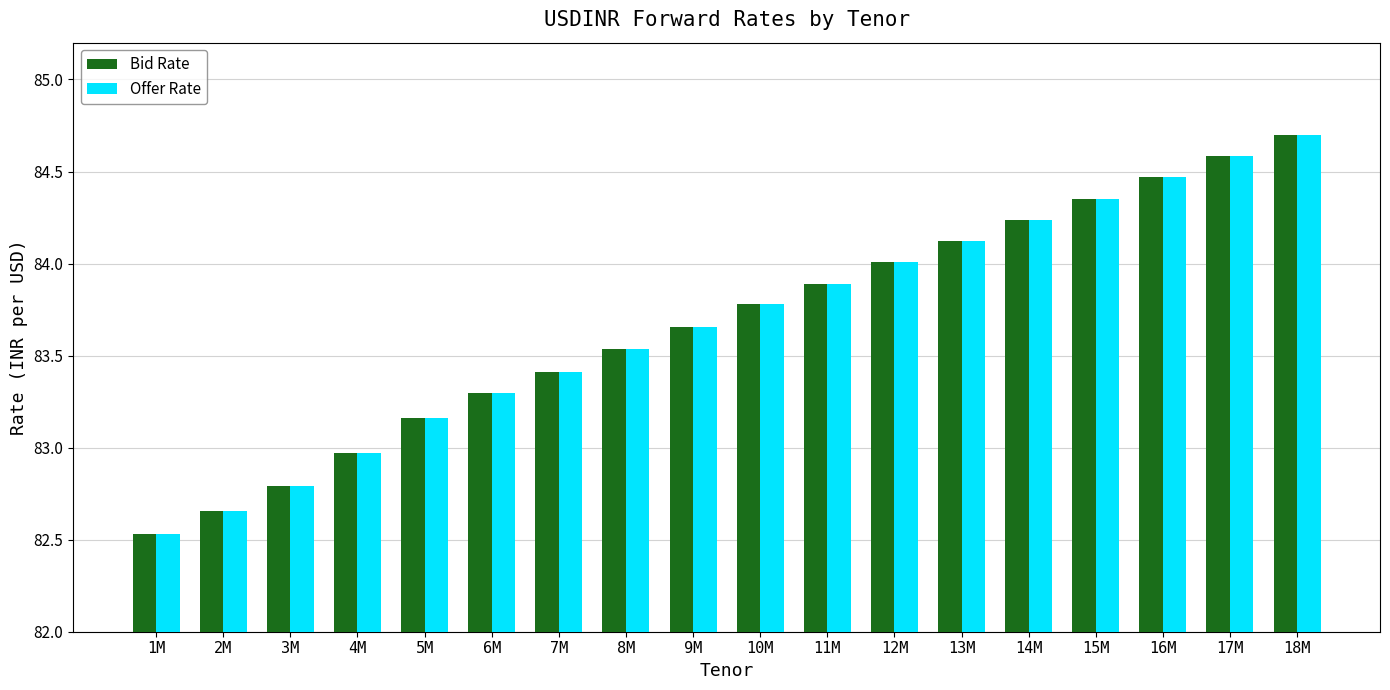

What is the sum of all Bid Rate values?

1506.1